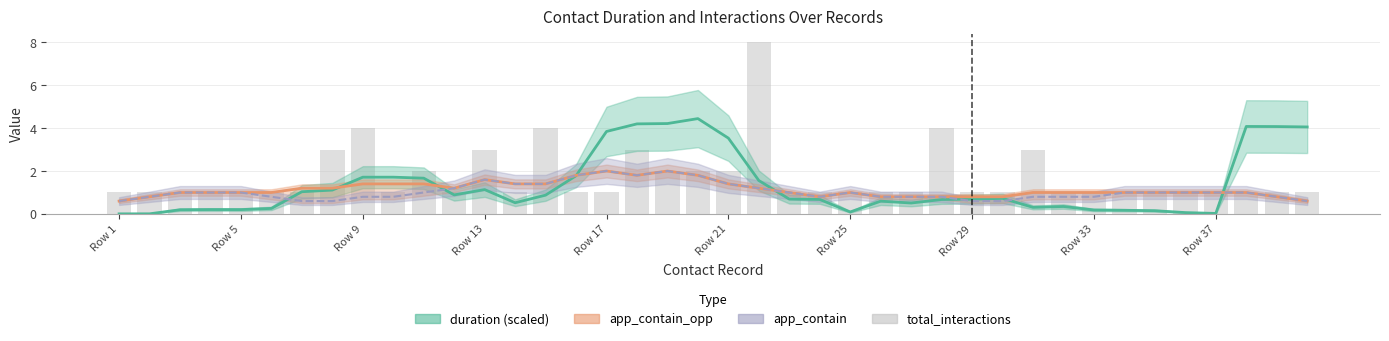

What are all the series names shown in the legend?

duration (scaled), app_contain_opp, app_contain, total_interactions